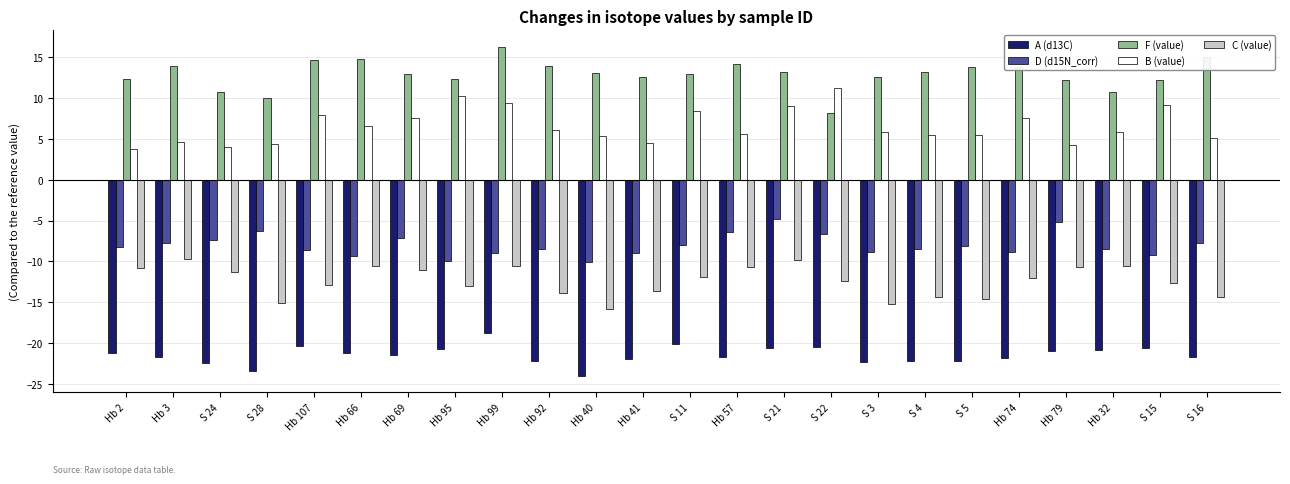

Does the chart contain stacked bars?

No